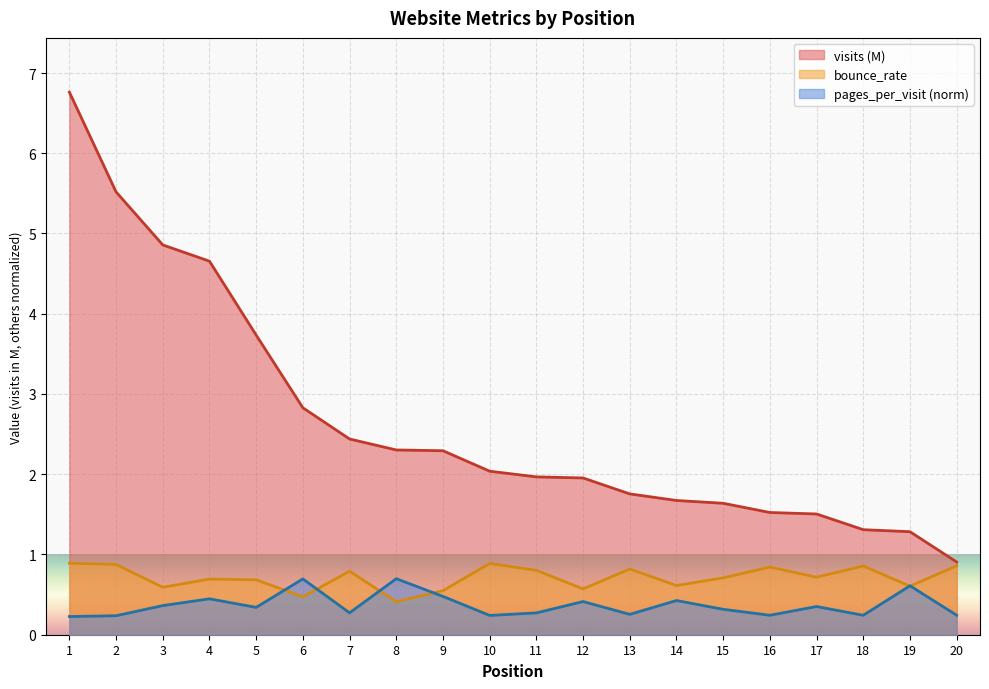

The value of pages_per_visit at 12 is 0.1. True or false?

False